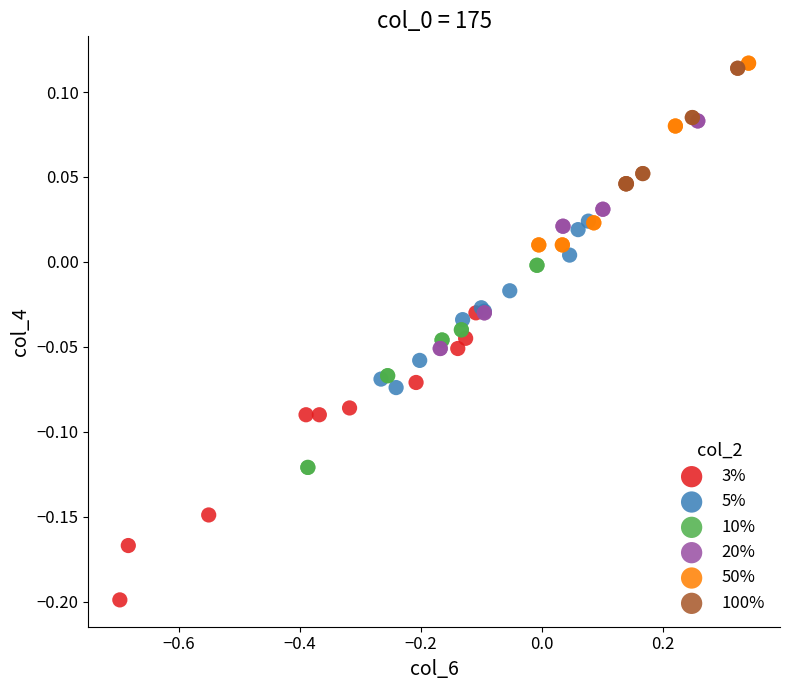

What are all the series names shown in the legend?

3%, 5%, 10%, 20%, 50%, 100%